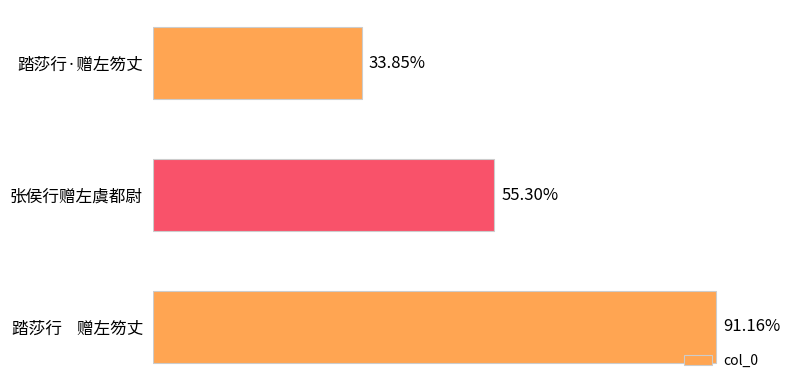

Are the bars horizontal?

Yes